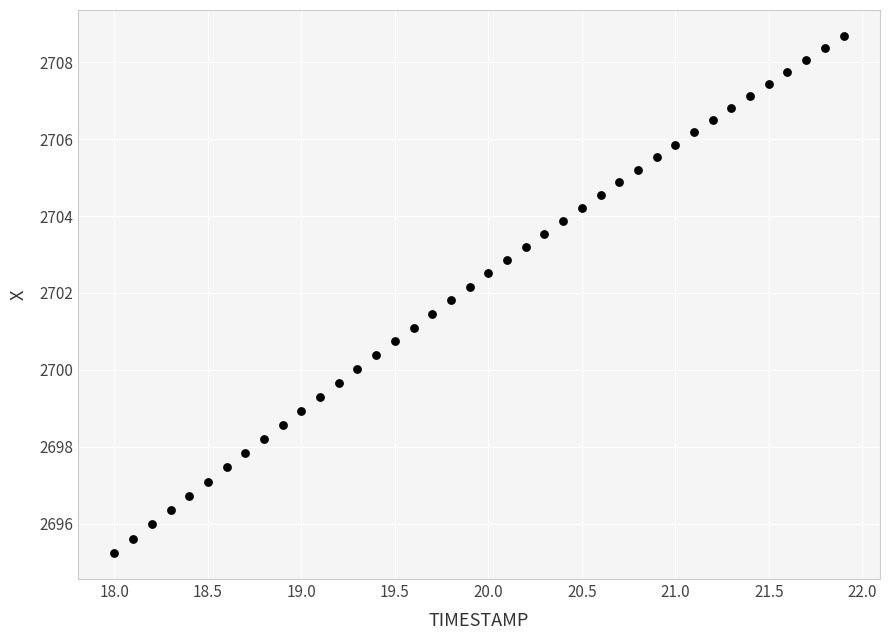

What is the range of Y values (max minus min)?

13.5